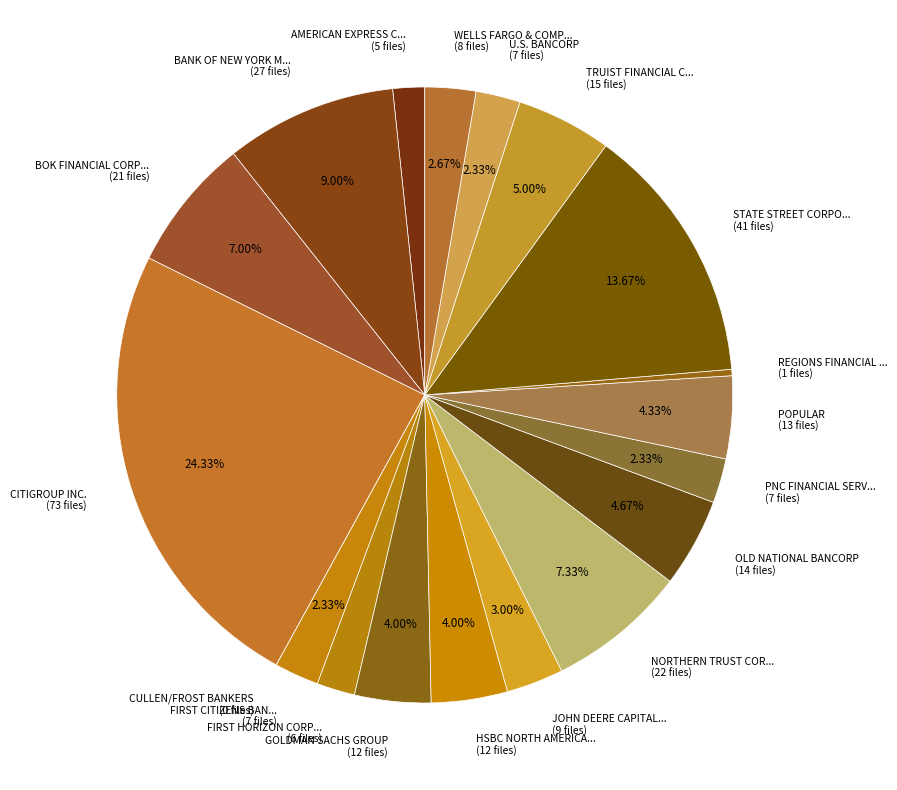

Which has a higher value, CITIGROUP INC. (73 files) or HSBC NORTH AMERICA... (12 files)?

CITIGROUP INC. (73 files)